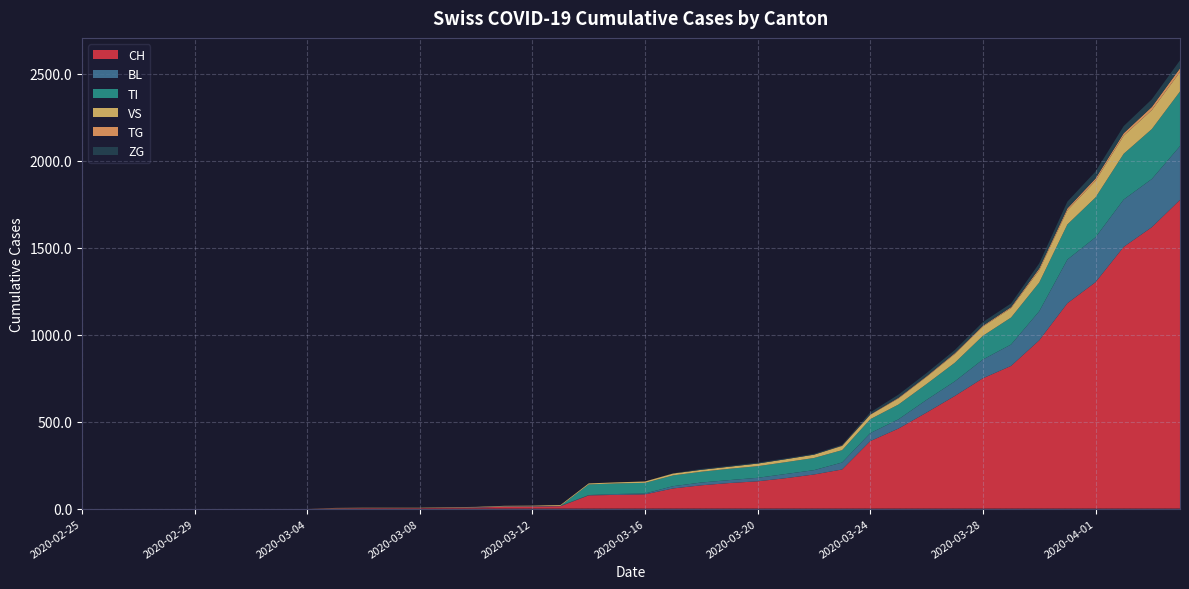

Reading right to left, extract all data points from this chart.

CH: 2020-04-04=1774	2020-04-03=1617	2020-04-02=1504	2020-04-01=1301	2020-03-31=1180	2020-03-30=967	2020-03-29=820	2020-03-28=749	2020-03-27=647	2020-03-26=552	2020-03-25=460	2020-03-24=388	2020-03-23=225	2020-03-22=196	2020-03-21=175	2020-03-20=157	2020-03-19=147	2020-03-18=134	2020-03-17=116	2020-03-16=82	2020-03-15=79	2020-03-14=76	2020-03-13=14	2020-03-12=12	2020-03-11=11	2020-03-10=6	2020-03-09=5	2020-03-08=3	2020-03-07=3	2020-03-06=3	2020-03-05=2	2020-03-04=0	2020-03-03=0	2020-03-02=0	2020-03-01=0	2020-02-29=0	2020-02-28=0	2020-02-27=0	2020-02-26=0	2020-02-25=0
BL: 2020-04-04=309	2020-04-03=277	2020-04-02=272	2020-04-01=258	2020-03-31=251	2020-03-30=167	2020-03-29=123	2020-03-28=108	2020-03-27=84	2020-03-26=73	2020-03-25=53	2020-03-24=46	2020-03-23=40	2020-03-22=25	2020-03-21=24	2020-03-20=20	2020-03-19=17	2020-03-18=16	2020-03-17=13	2020-03-16=5	2020-03-15=5	2020-03-14=2	2020-03-13=2	2020-03-12=2	2020-03-11=2	2020-03-10=2	2020-03-09=1	2020-03-08=0	2020-03-07=0	2020-03-06=0	2020-03-05=0	2020-03-04=0	2020-03-03=0	2020-03-02=0	2020-03-01=0	2020-02-29=0	2020-02-28=0	2020-02-27=0	2020-02-26=0	2020-02-25=0
TI: 2020-04-04=314	2020-04-03=287	2020-04-02=263	2020-04-01=229	2020-03-31=202	2020-03-30=165	2020-03-29=155	2020-03-28=136	2020-03-27=107	2020-03-26=91	2020-03-25=85	2020-03-24=80	2020-03-23=71	2020-03-22=70	2020-03-21=68	2020-03-20=67	2020-03-19=65	2020-03-18=62	2020-03-17=62	2020-03-16=61	2020-03-15=61	2020-03-14=61	2020-03-13=0	2020-03-12=0	2020-03-11=0	2020-03-10=0	2020-03-09=0	2020-03-08=0	2020-03-07=0	2020-03-06=0	2020-03-05=0	2020-03-04=0	2020-03-03=0	2020-03-02=0	2020-03-01=0	2020-02-29=0	2020-02-28=0	2020-02-27=0	2020-02-26=0	2020-02-25=0
VS: 2020-04-04=112	2020-04-03=109	2020-04-02=104	2020-04-01=96	2020-03-31=81	2020-03-30=71	2020-03-29=54	2020-03-28=53	2020-03-27=50	2020-03-26=41	2020-03-25=35	2020-03-24=25	2020-03-23=24	2020-03-22=19	2020-03-21=17	2020-03-20=15	2020-03-19=12	2020-03-18=11	2020-03-17=11	2020-03-16=8	2020-03-15=6	2020-03-14=6	2020-03-13=5	2020-03-12=3	2020-03-11=3	2020-03-10=2	2020-03-09=2	2020-03-08=2	2020-03-07=2	2020-03-06=2	2020-03-05=2	2020-03-04=0	2020-03-03=0	2020-03-02=0	2020-03-01=0	2020-02-29=0	2020-02-28=0	2020-02-27=0	2020-02-26=0	2020-02-25=0
TG: 2020-04-04=21	2020-04-03=18	2020-04-02=14	2020-04-01=13	2020-03-31=11	2020-03-30=10	2020-03-29=6	2020-03-28=5	2020-03-27=5	2020-03-26=4	2020-03-25=4	2020-03-24=2	2020-03-23=2	2020-03-22=0	2020-03-21=0	2020-03-20=0	2020-03-19=0	2020-03-18=0	2020-03-17=0	2020-03-16=0	2020-03-15=0	2020-03-14=0	2020-03-13=0	2020-03-12=0	2020-03-11=0	2020-03-10=0	2020-03-09=0	2020-03-08=0	2020-03-07=0	2020-03-06=0	2020-03-05=0	2020-03-04=0	2020-03-03=0	2020-03-02=0	2020-03-01=0	2020-02-29=0	2020-02-28=0	2020-02-27=0	2020-02-26=0	2020-02-25=0
ZG: 2020-04-04=46	2020-04-03=44	2020-04-02=41	2020-04-01=40	2020-03-31=39	2020-03-30=29	2020-03-29=21	2020-03-28=21	2020-03-27=18	2020-03-26=18	2020-03-25=18	2020-03-24=12	2020-03-23=5	2020-03-22=5	2020-03-21=5	2020-03-20=5	2020-03-19=5	2020-03-18=5	2020-03-17=1	2020-03-16=0	2020-03-15=0	2020-03-14=0	2020-03-13=0	2020-03-12=0	2020-03-11=0	2020-03-10=0	2020-03-09=0	2020-03-08=0	2020-03-07=0	2020-03-06=0	2020-03-05=0	2020-03-04=0	2020-03-03=0	2020-03-02=0	2020-03-01=0	2020-02-29=0	2020-02-28=0	2020-02-27=0	2020-02-26=0	2020-02-25=0